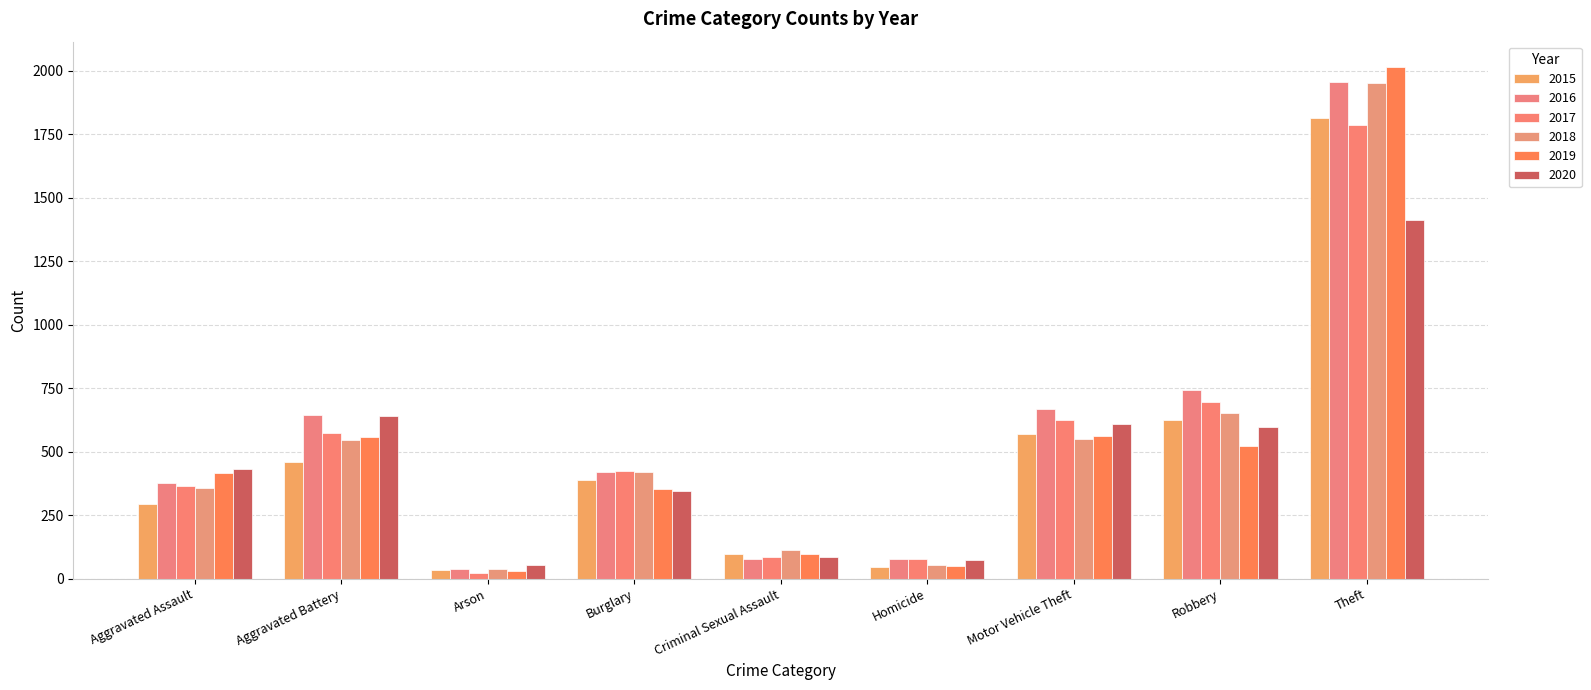

At which label is 2016 closest to 997?

Robbery